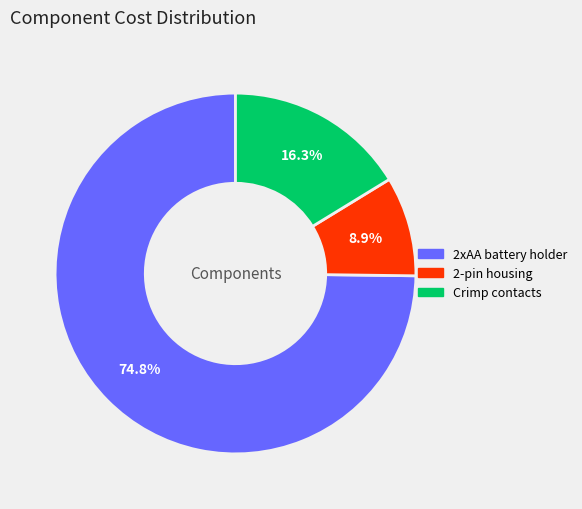

Between 2xAA battery holder and 2-pin housing, which is larger?

2xAA battery holder